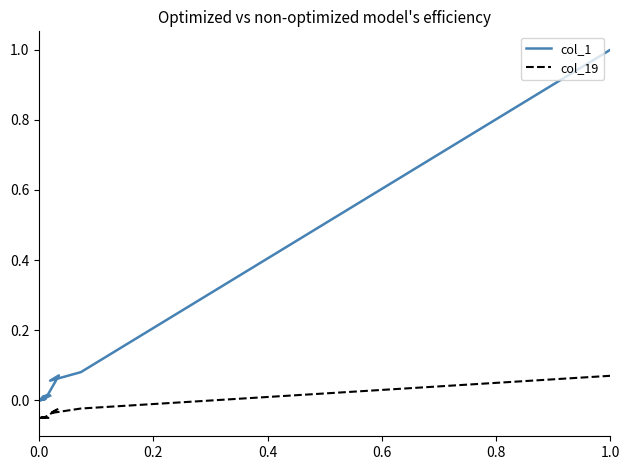

Which series has the largest range (max minus min)?

col_1